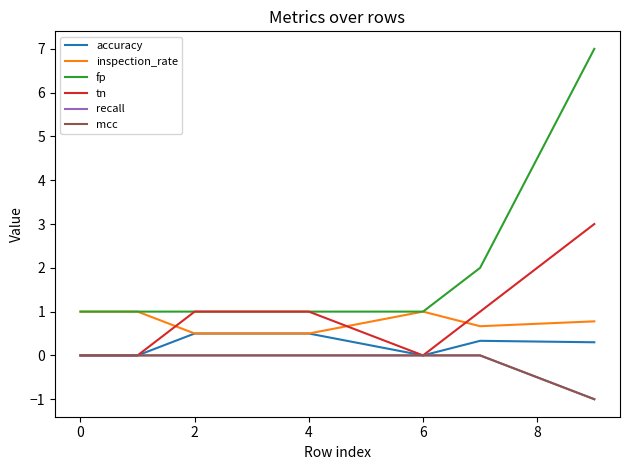

Does the chart display data point markers on the line(s)?

No